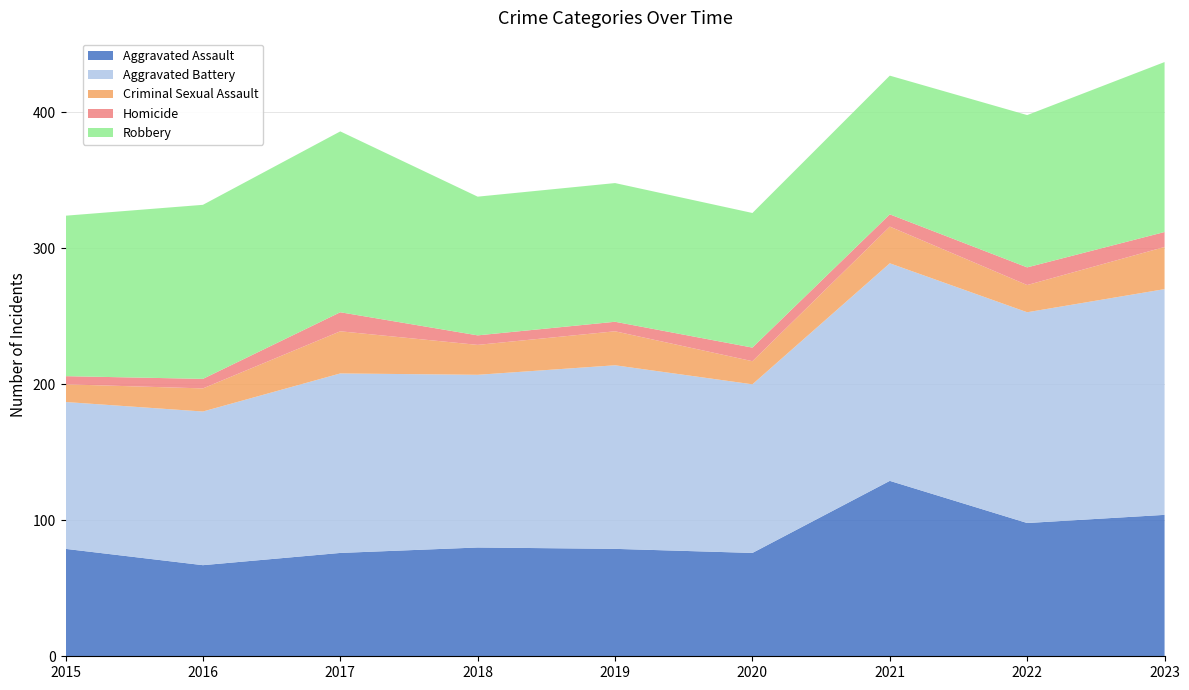

Reading left to right, list all the values displayed in this chart.

Aggravated Assault: 79	67	76	80	79	76	129	98	104
Aggravated Battery: 108	113	132	127	135	124	160	155	166
Criminal Sexual Assault: 13	17	31	22	25	17	27	20	31
Homicide: 6	7	14	7	7	10	9	13	11
Robbery: 118	128	133	102	102	99	102	112	125